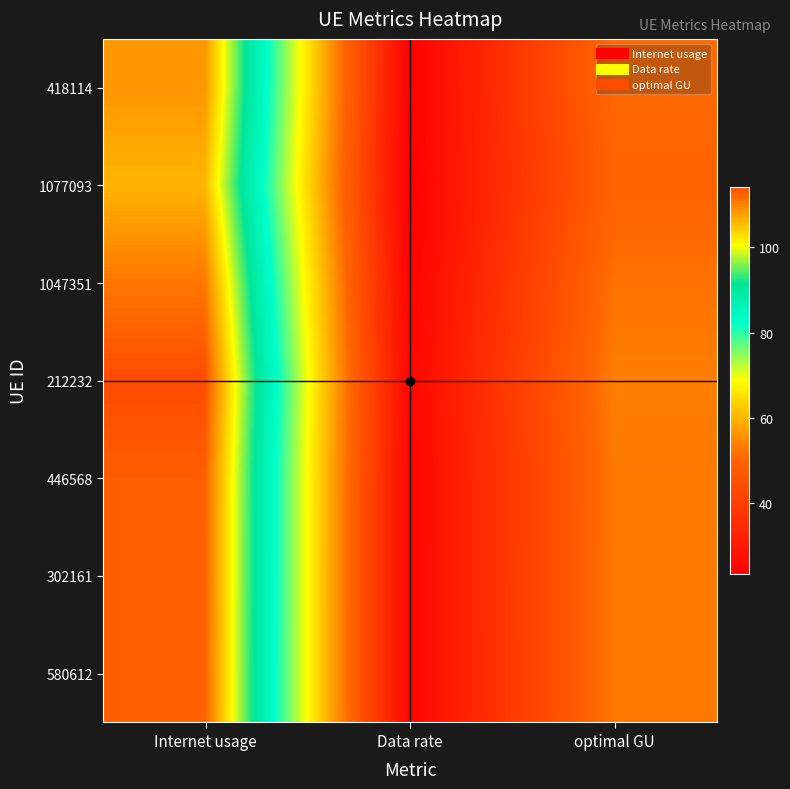

What is the minimum value shown in the chart?

23.4